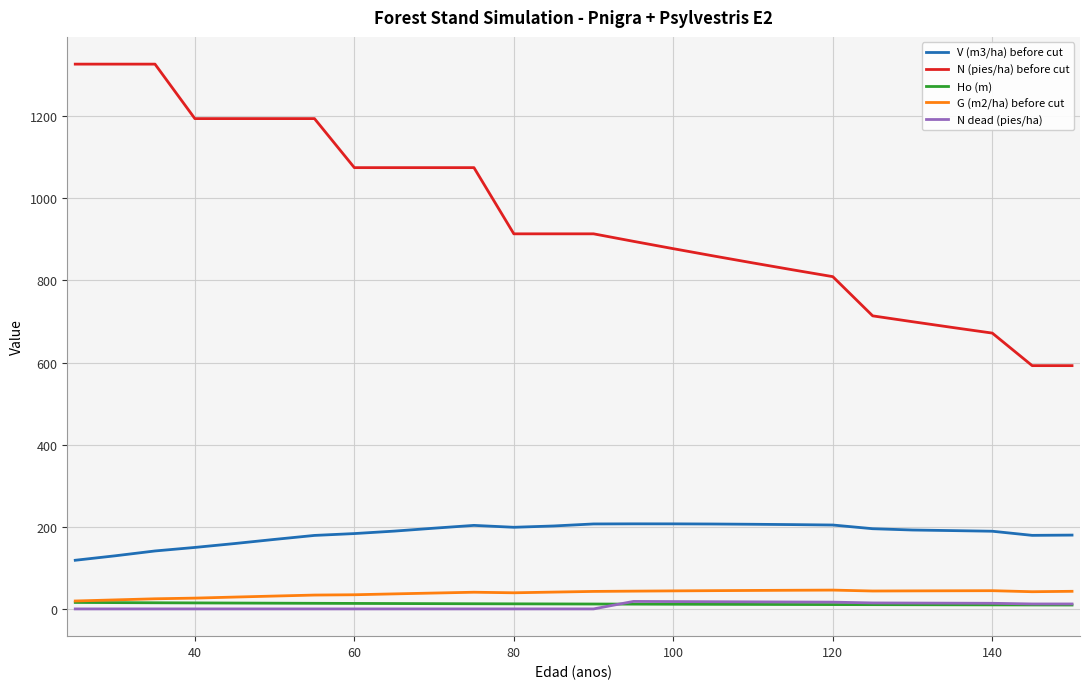

Which series has the widest spread of values?

N (pies/ha) before cut